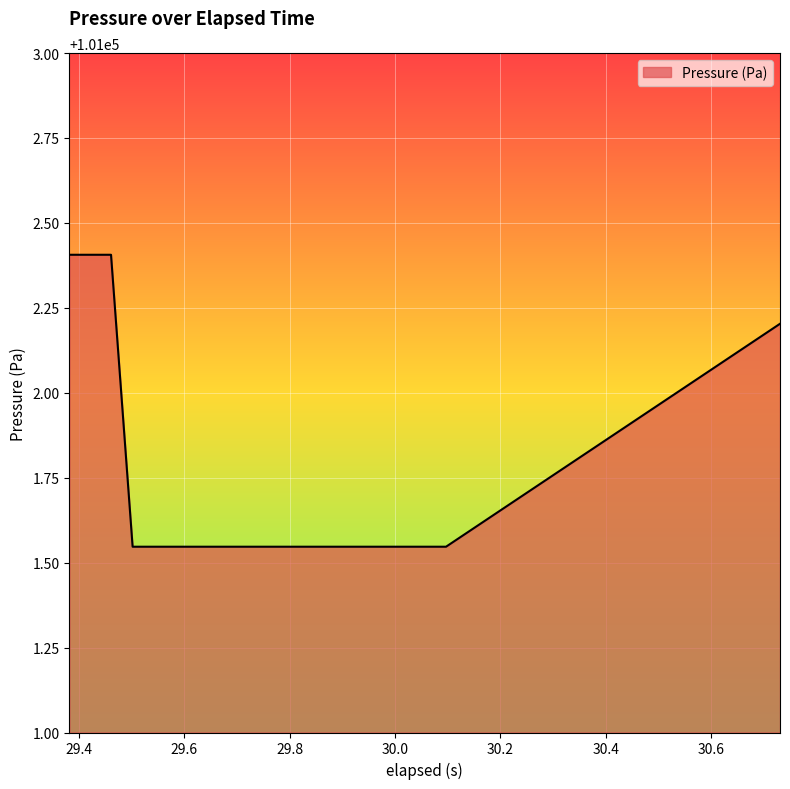

What is the difference between the maximum and minimum values?

0.9